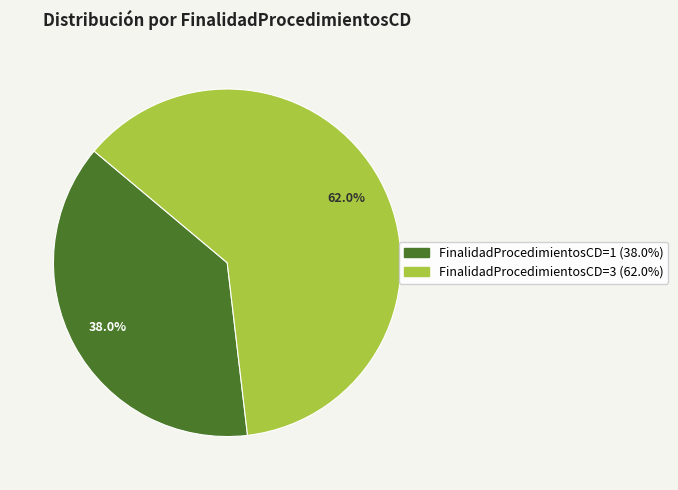

Approximately how many times larger is the value at FinalidadProcedimientosCD=1 compared to FinalidadProcedimientosCD=3?

0.6